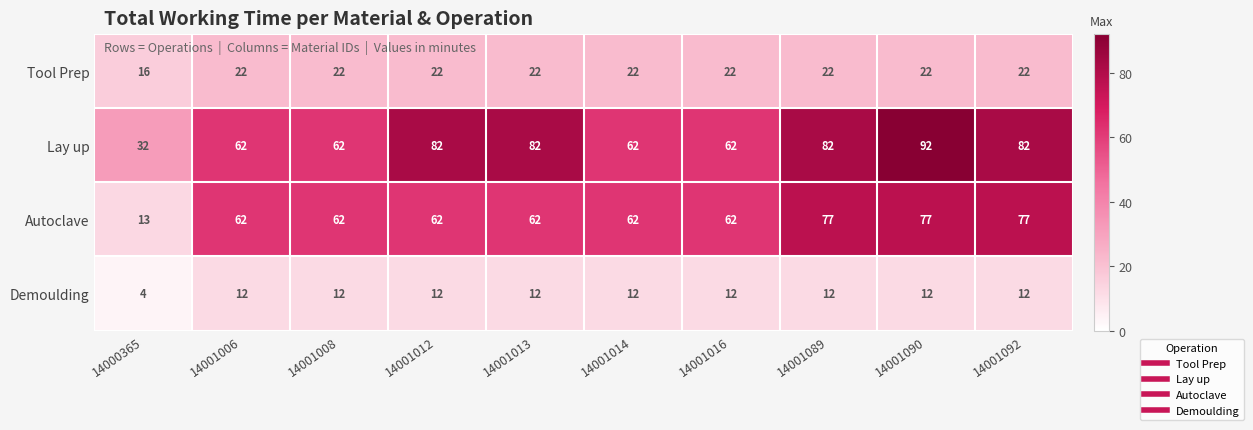

What is the sum of the Tool Prep values at 14001090 and 14001092?

44